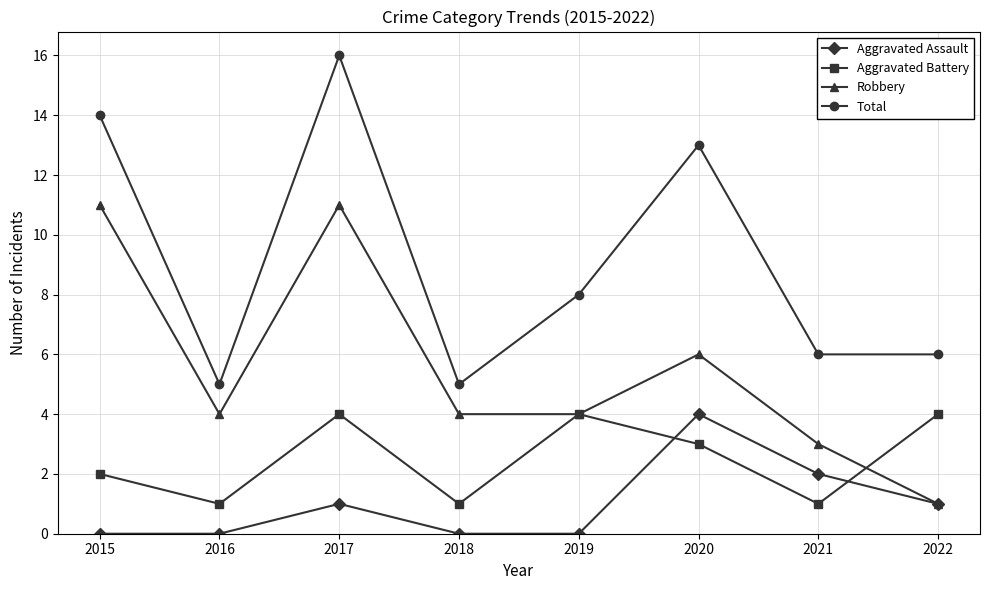

Where is Aggravated Battery nearest to the value 2?

2015